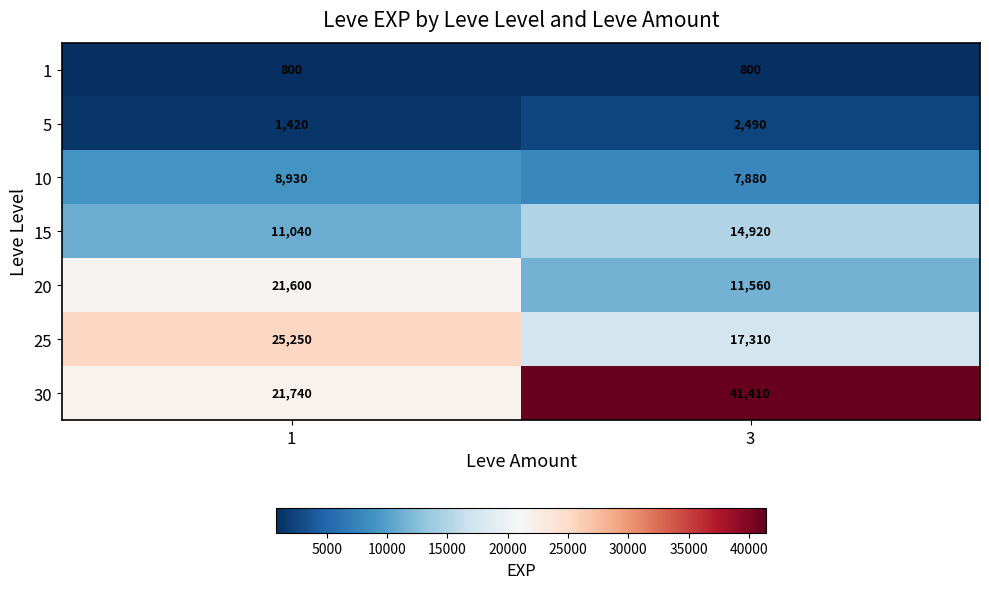

Reading left to right, what are all the values shown in this chart?

1: 800	800
5: 1420	2490
10: 8930	7880
15: 11040	14920
20: 21600	11560
25: 25250	17310
30: 21740	41410